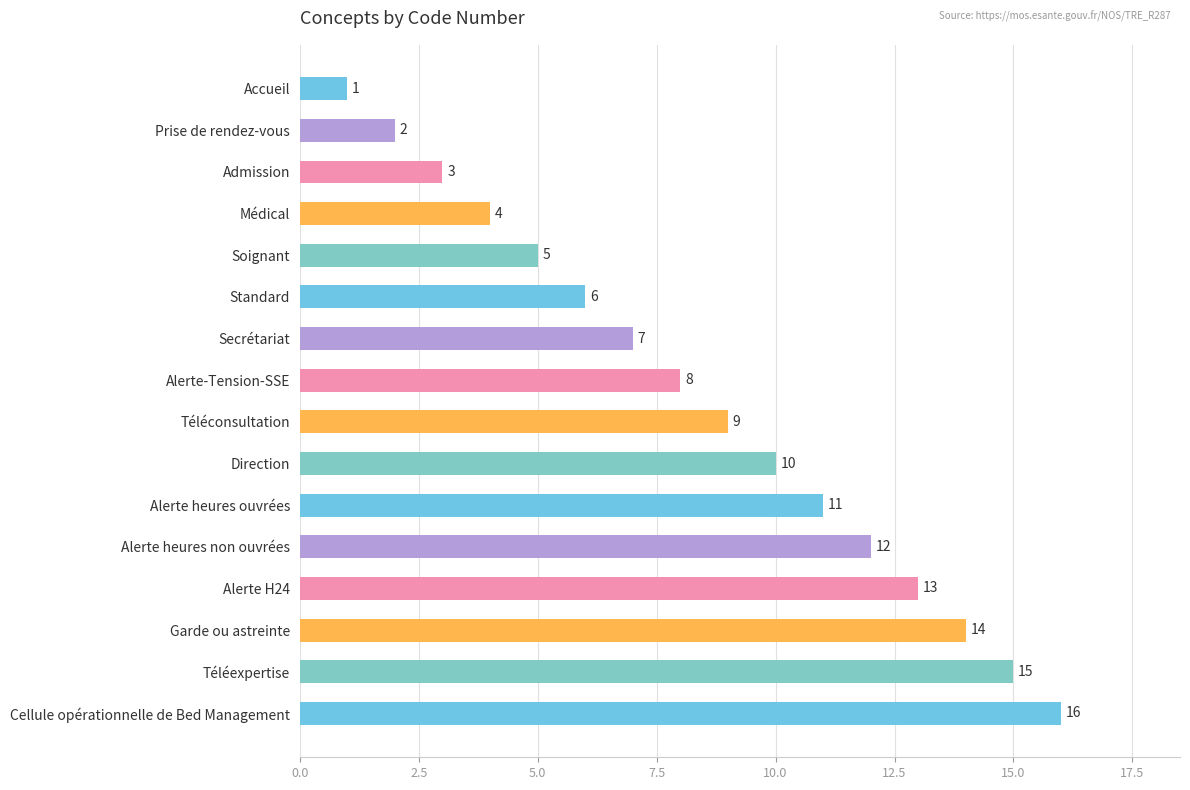

Where is the data nearest to the value 8?

Alerte-Tension-SSE